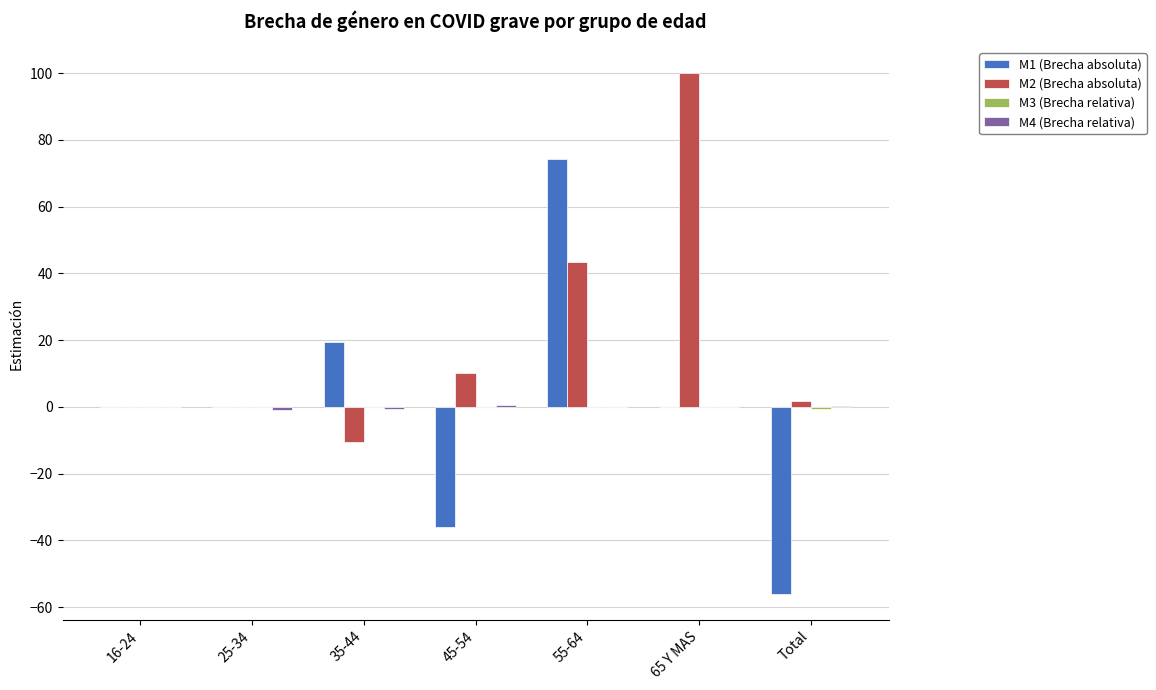

Which series has the largest total across all categories?

M2 (Brecha absoluta)